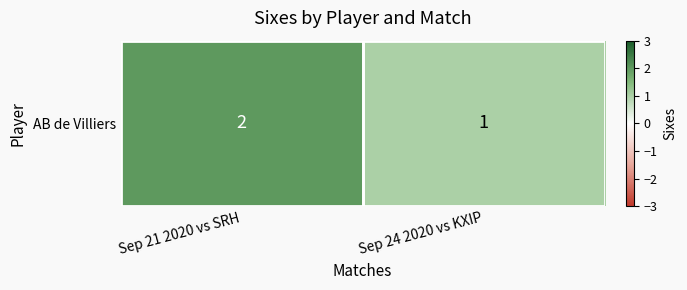

Reading left to right, list all the values displayed in this chart.

2	1